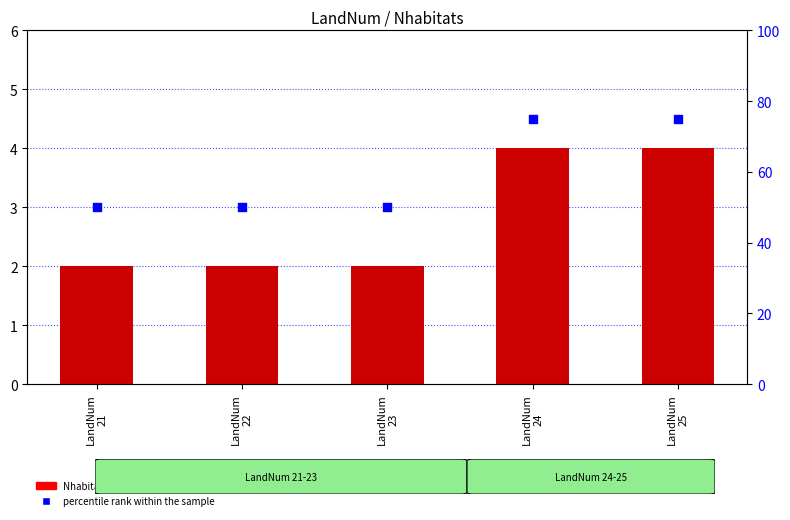

What is the total value across all series at LandNum
22?

52